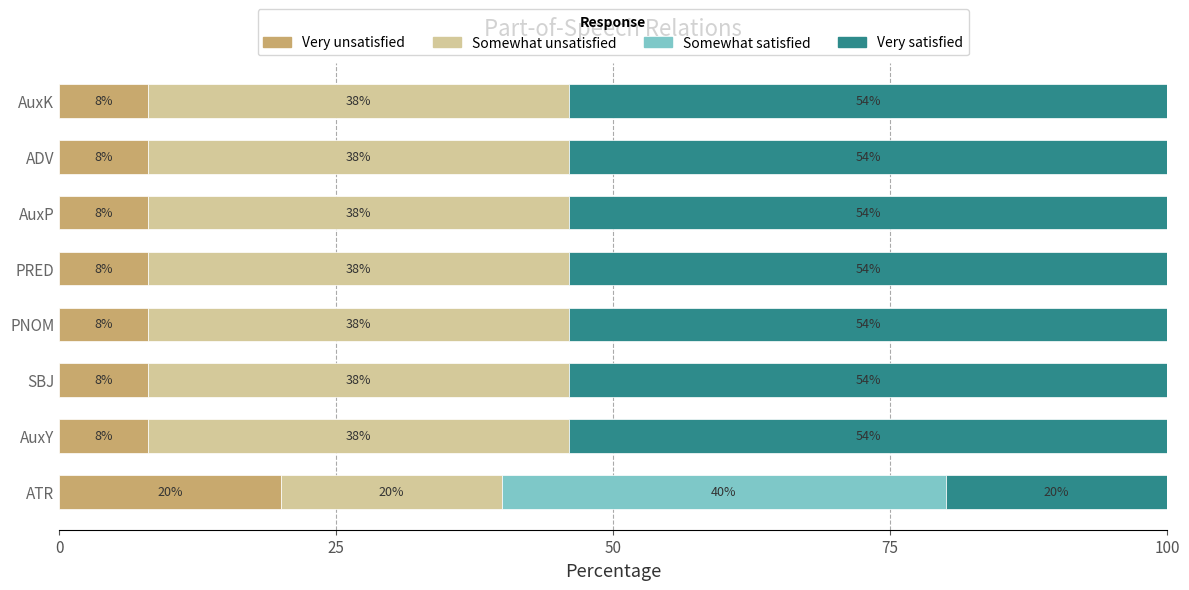

What is the sum of the Very unsatisfied values at PRED and AuxY?

16